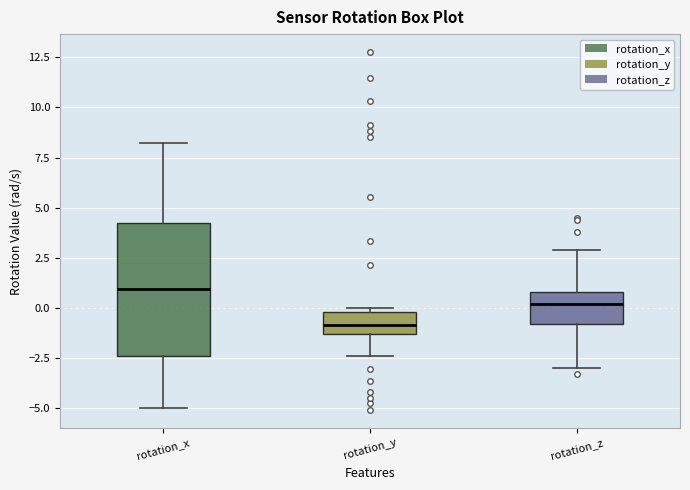

Which box is the tallest, from its lower edge to its upper edge?

rotation_x